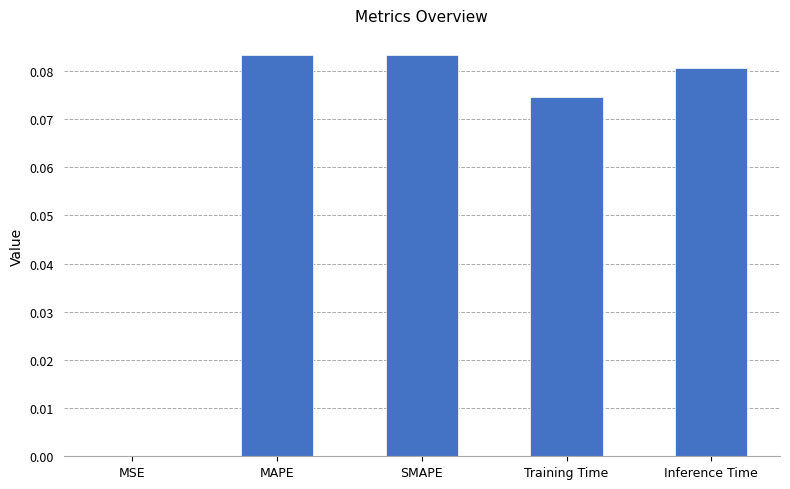

What is the sum of all values?

0.3